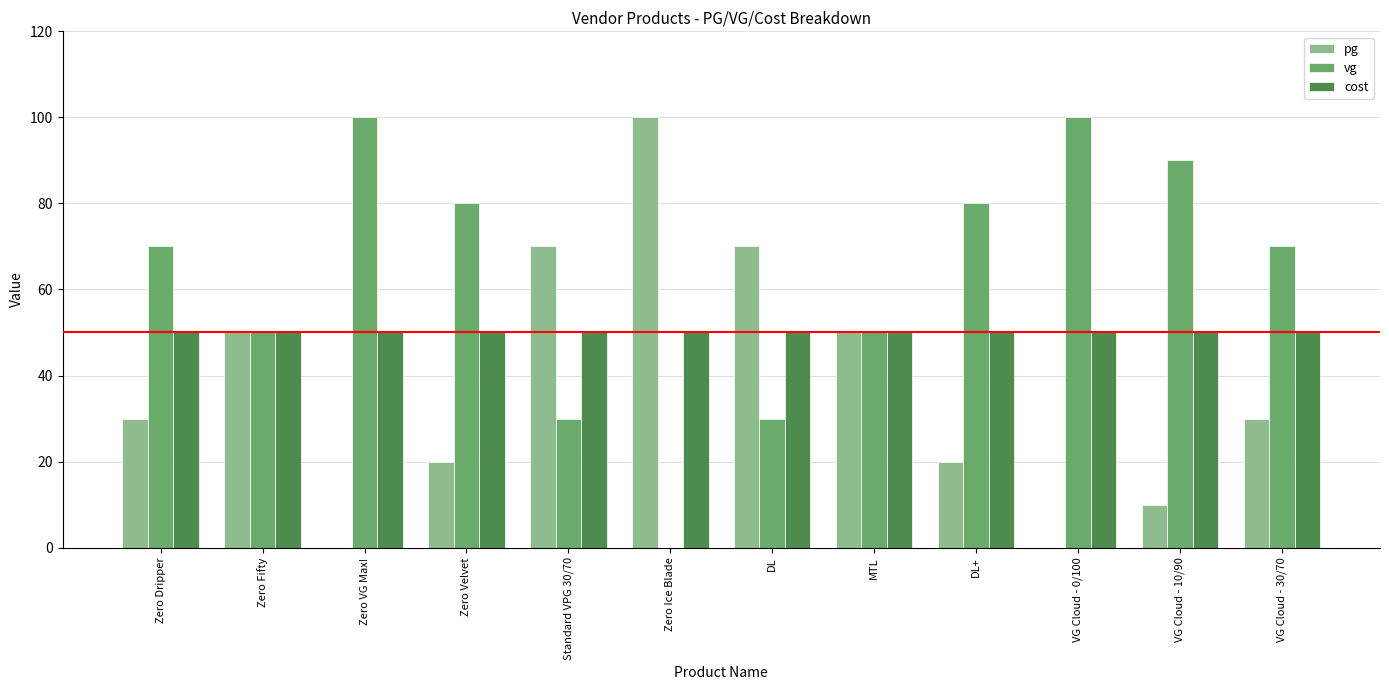

Which series has the largest total across all categories?

vg